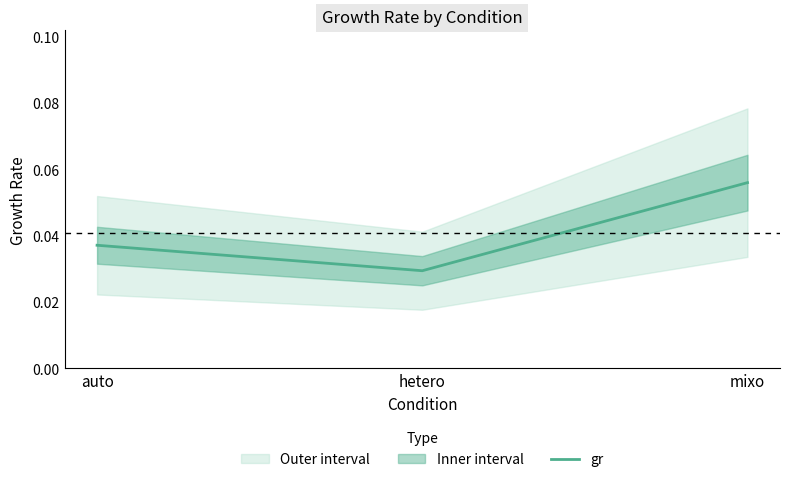

True or false: the data shows 0.1 at mixo.

False